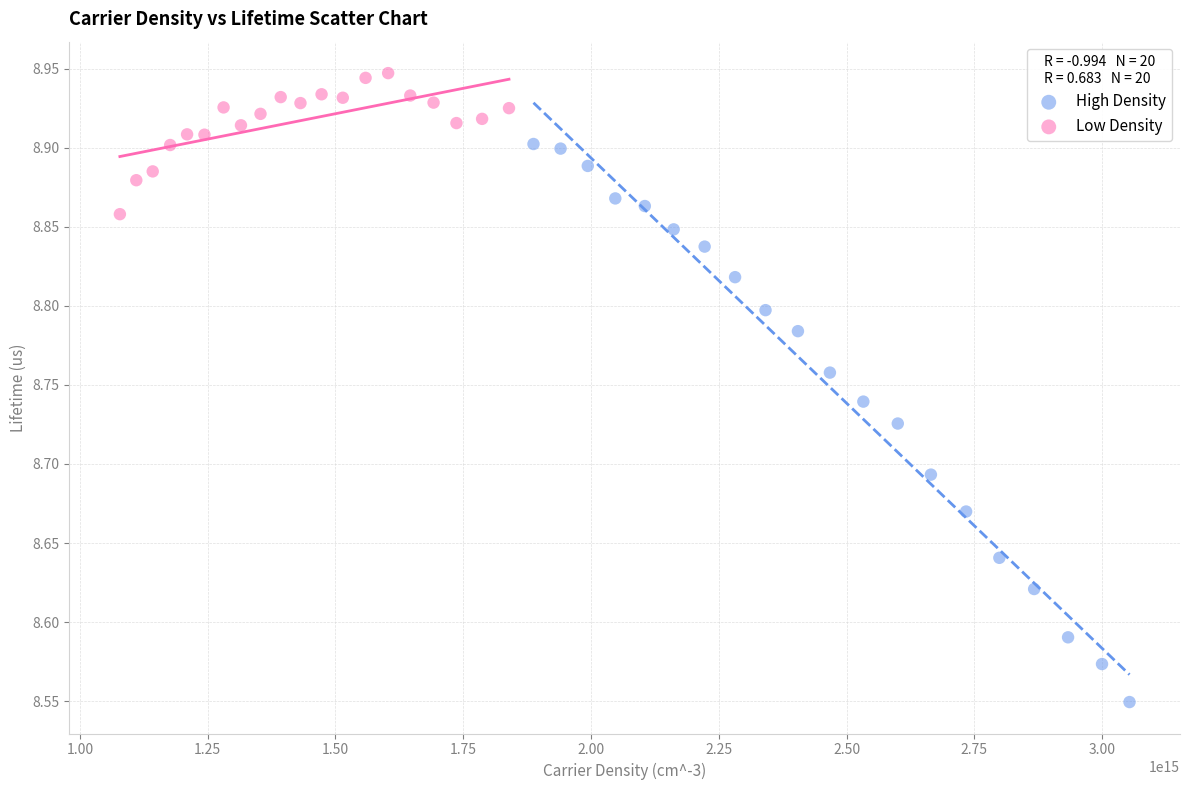

Which series contains the lowest Y value?

High Density